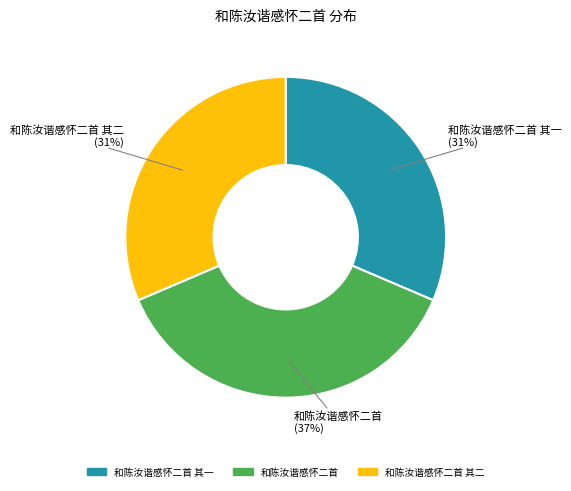

To the nearest percent, what is the difference between the largest and smallest slice percentages?

6%